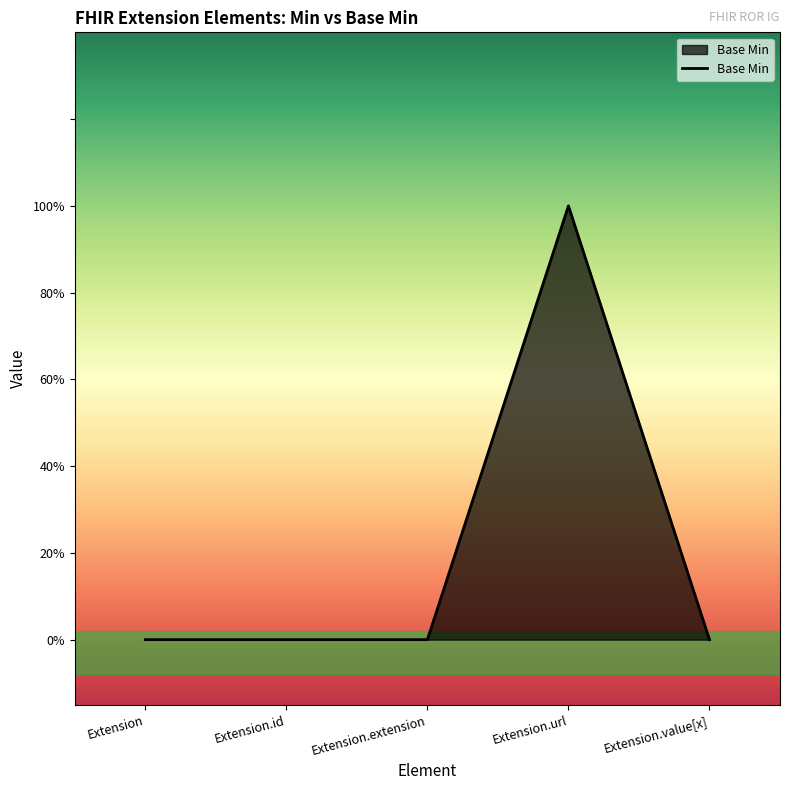

True or false: the data has more than 1 interior local peaks.

False